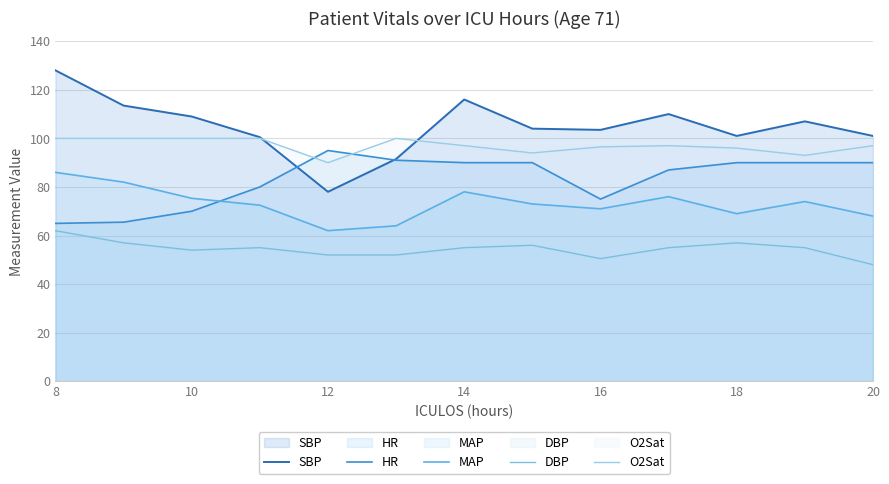

Does the chart display data point markers on the line(s)?

No